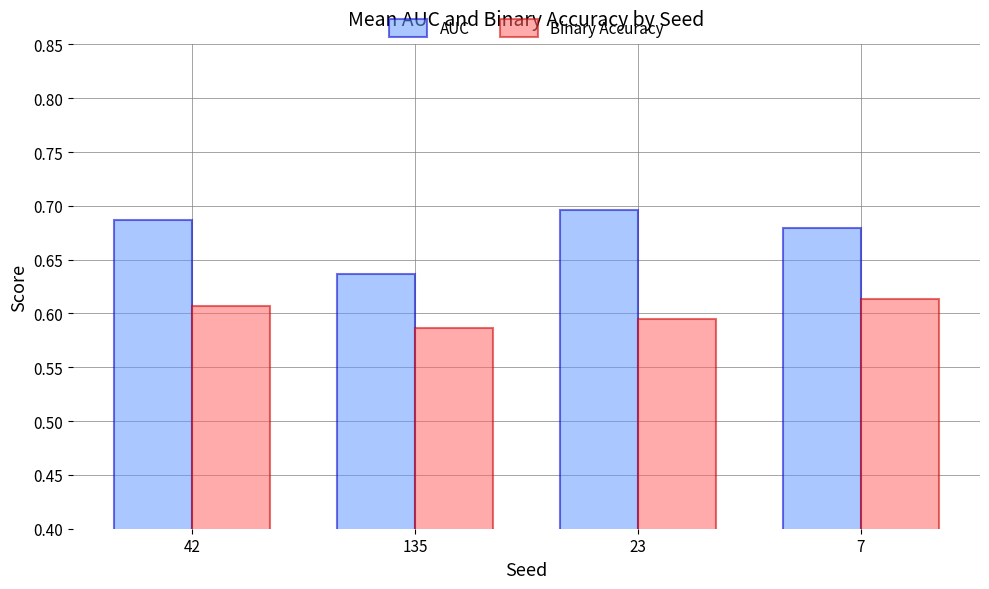

Is it true that Binary Accuracy equals 1.0 at 23?

False